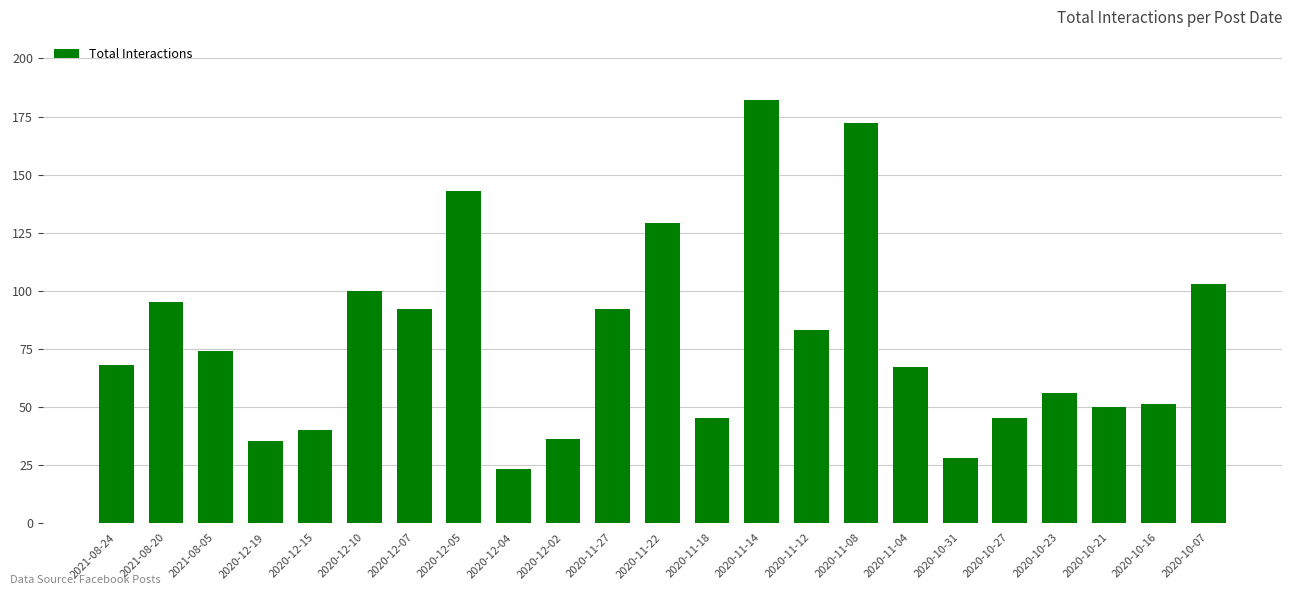

What is the average value?

79